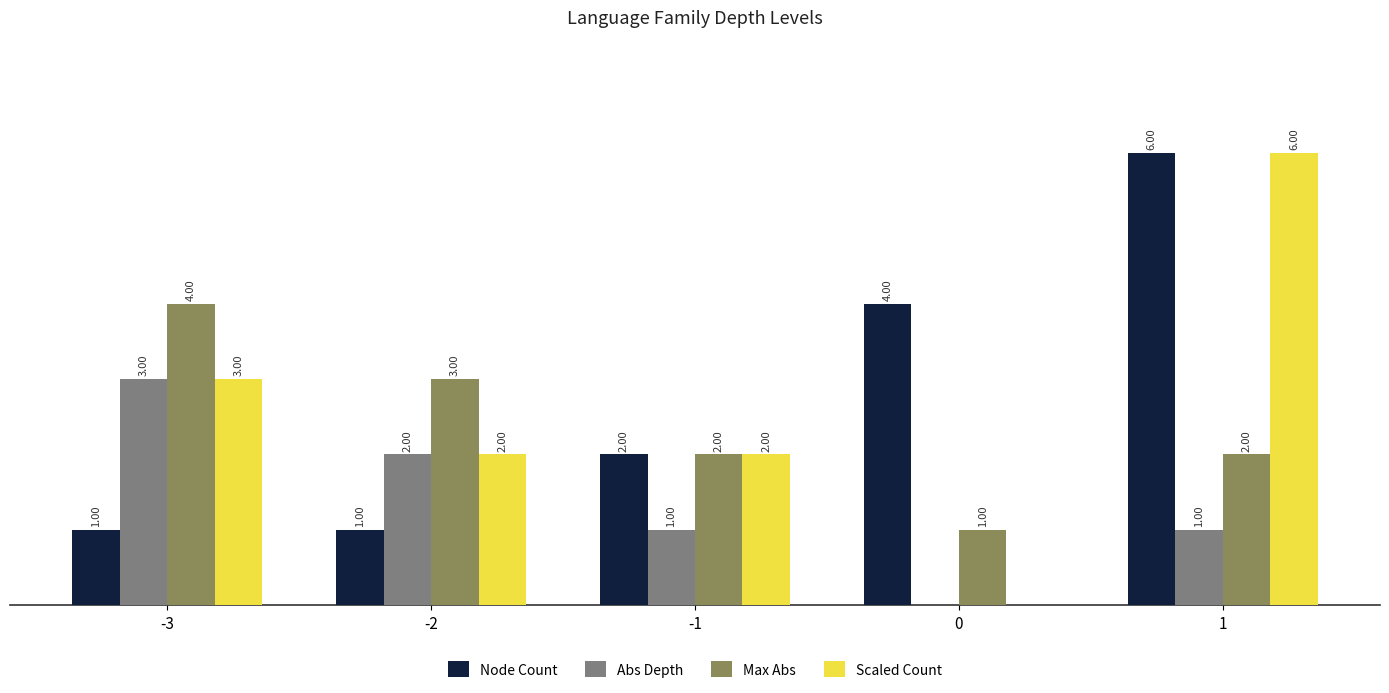

Which series has the largest total across all categories?

Node Count